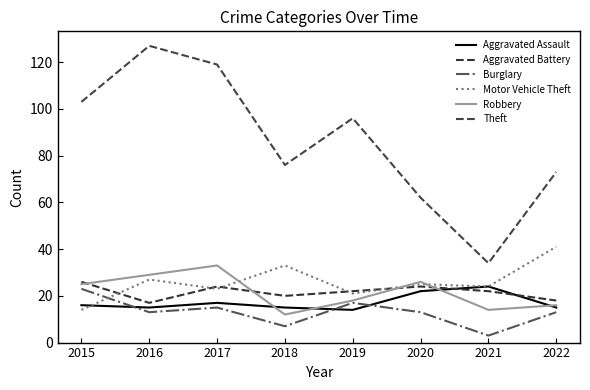

At how many categories does at least one series exceed 116?

2